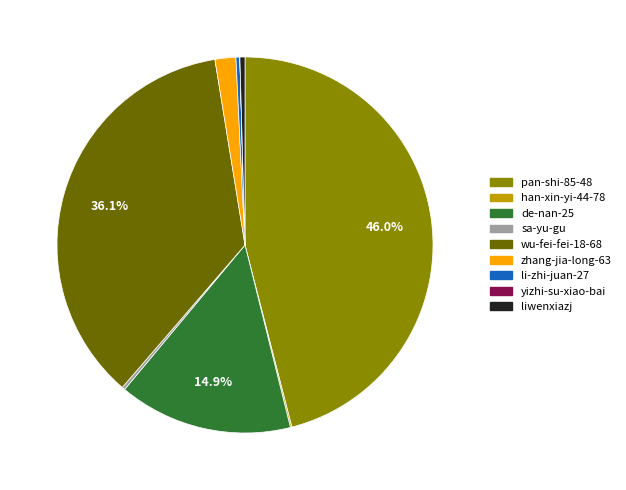

Does any single category account for the majority?

No